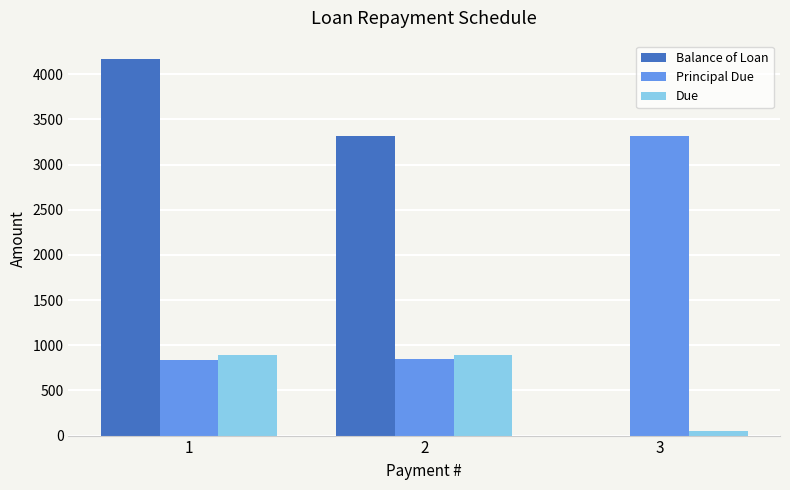

What is the sum of all Principal Due values?

5000.0